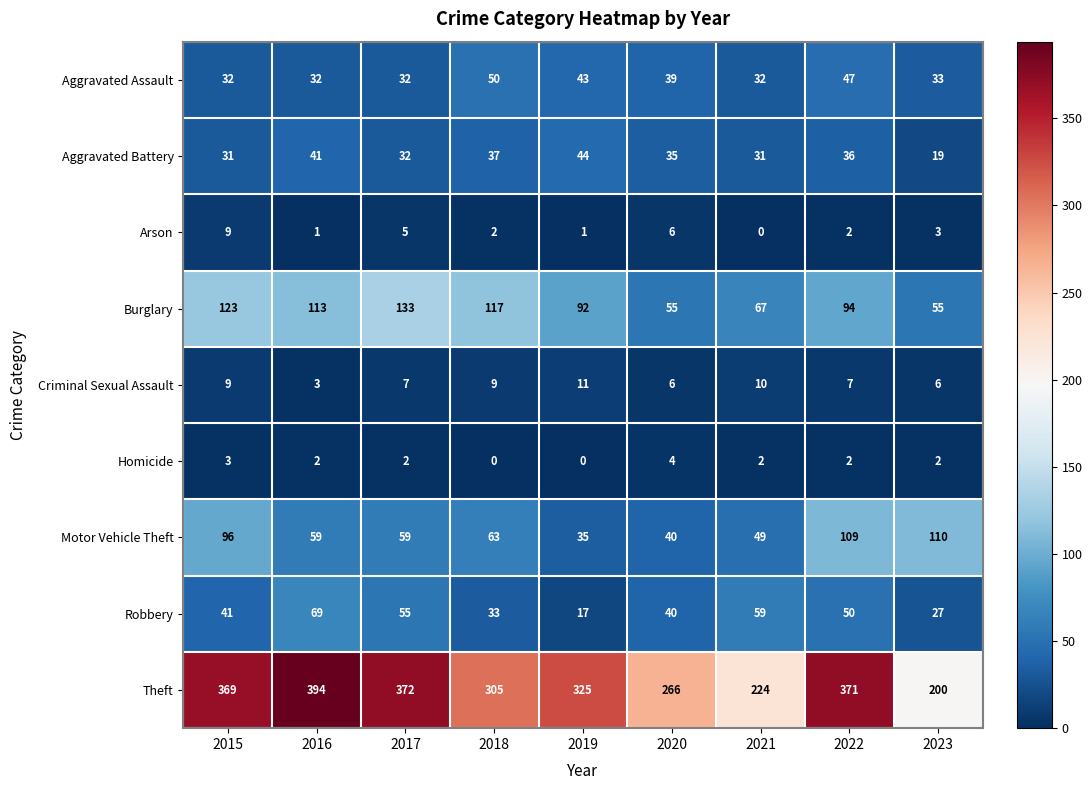

Which series has the largest range (max minus min)?

Theft